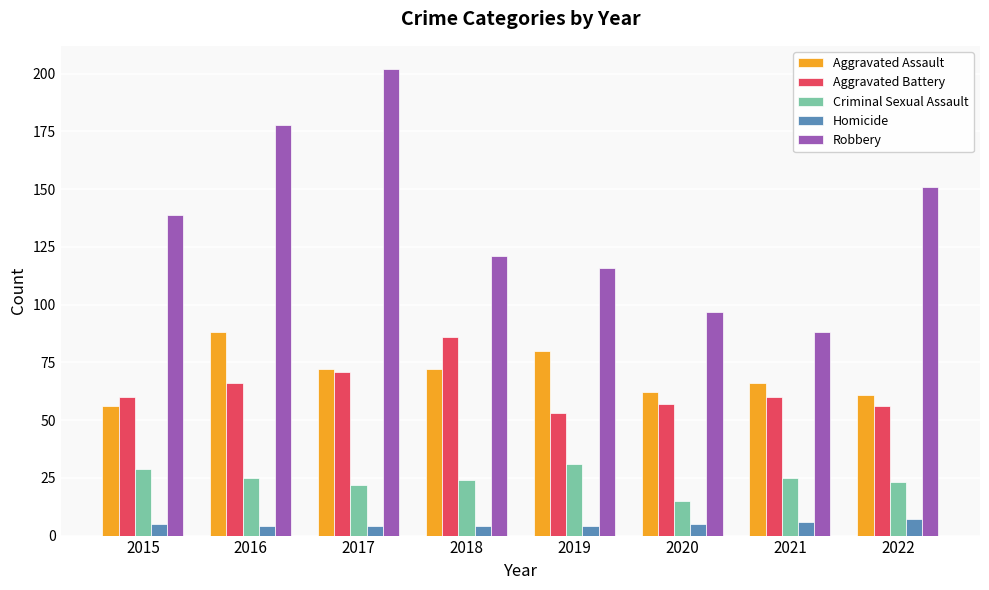

What is the difference between the second highest and second lowest values in the Aggravated Assault series?

19